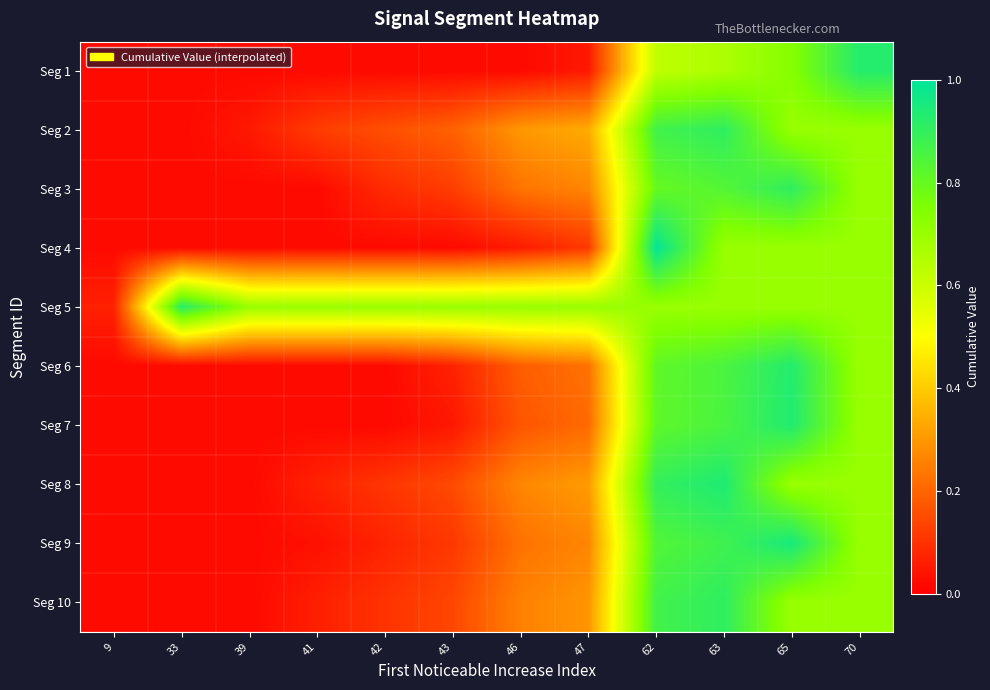

At how many categories does at least one series exceed 0?

12